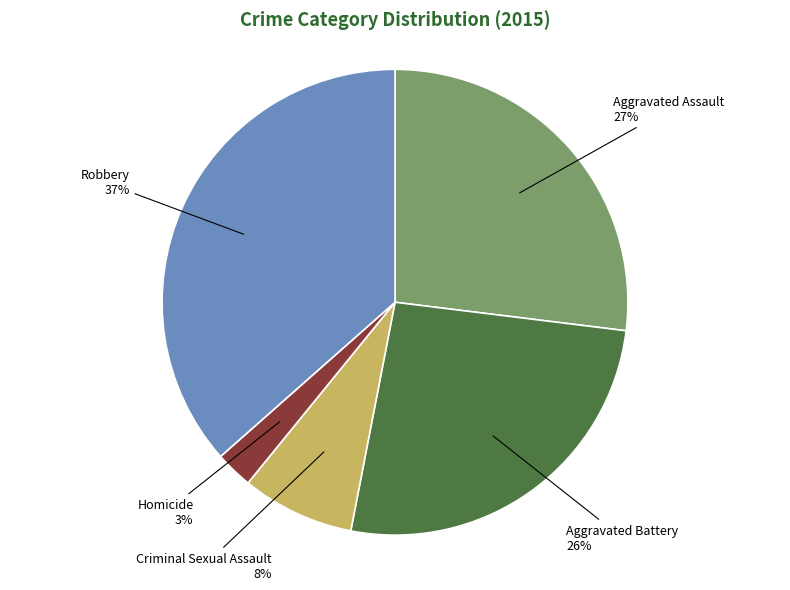

To the nearest percent, what is the difference between the largest and smallest slice percentages?

34%